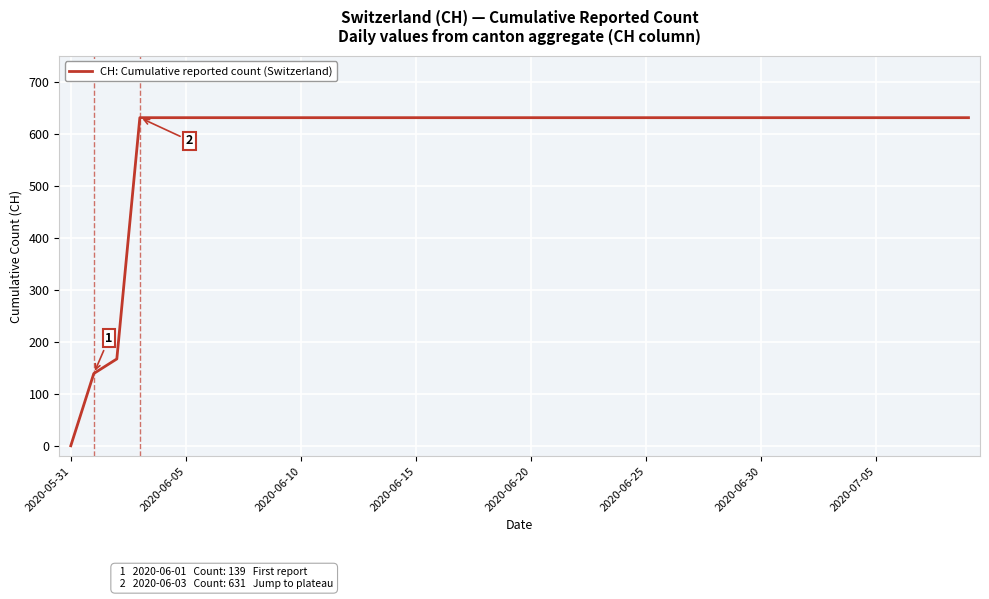

What is the greatest value displayed?

631